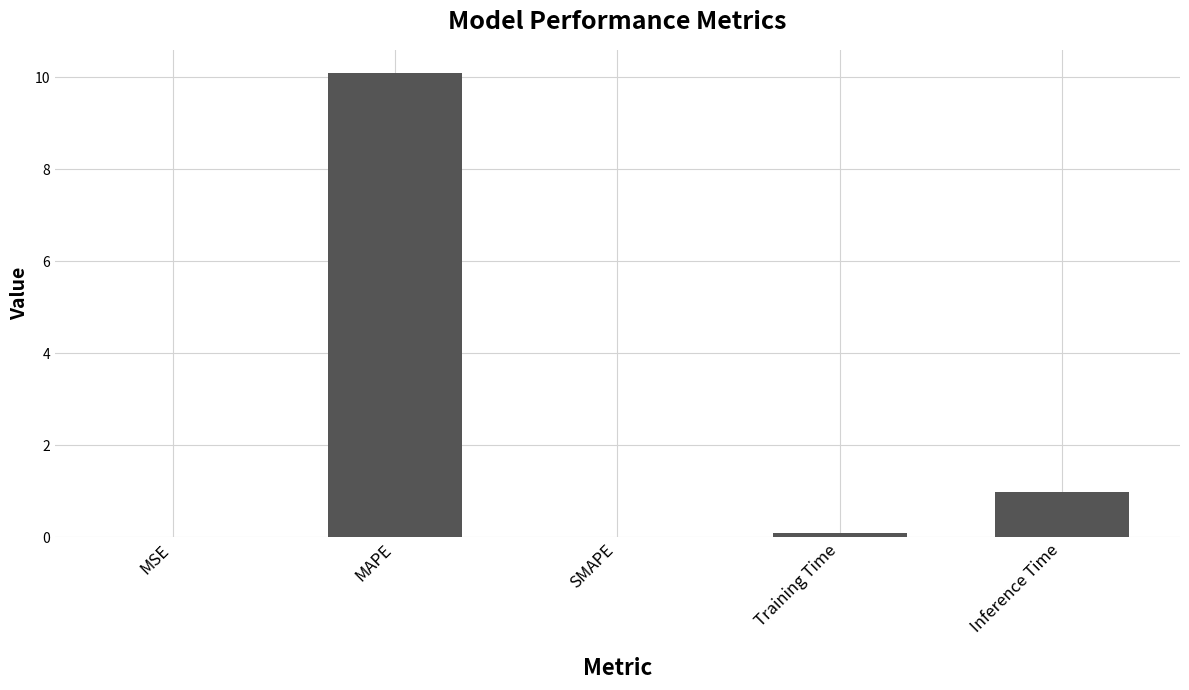

Which label corresponds to the largest value in the chart?

MAPE